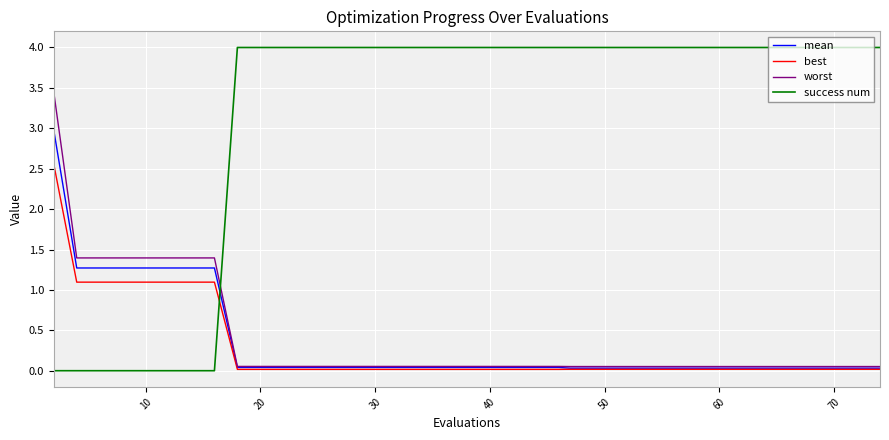

Rank the series by their maximum value, from highest to lowest.

success num, worst, mean, best